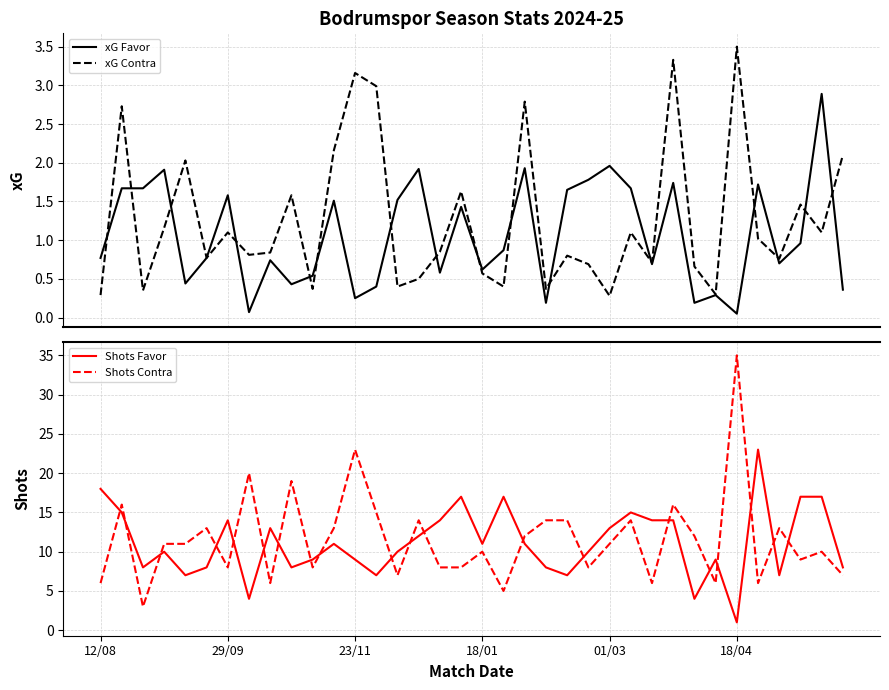

In xG Contra, how many points are lower than both neighbors (excluding endpoints)?

12